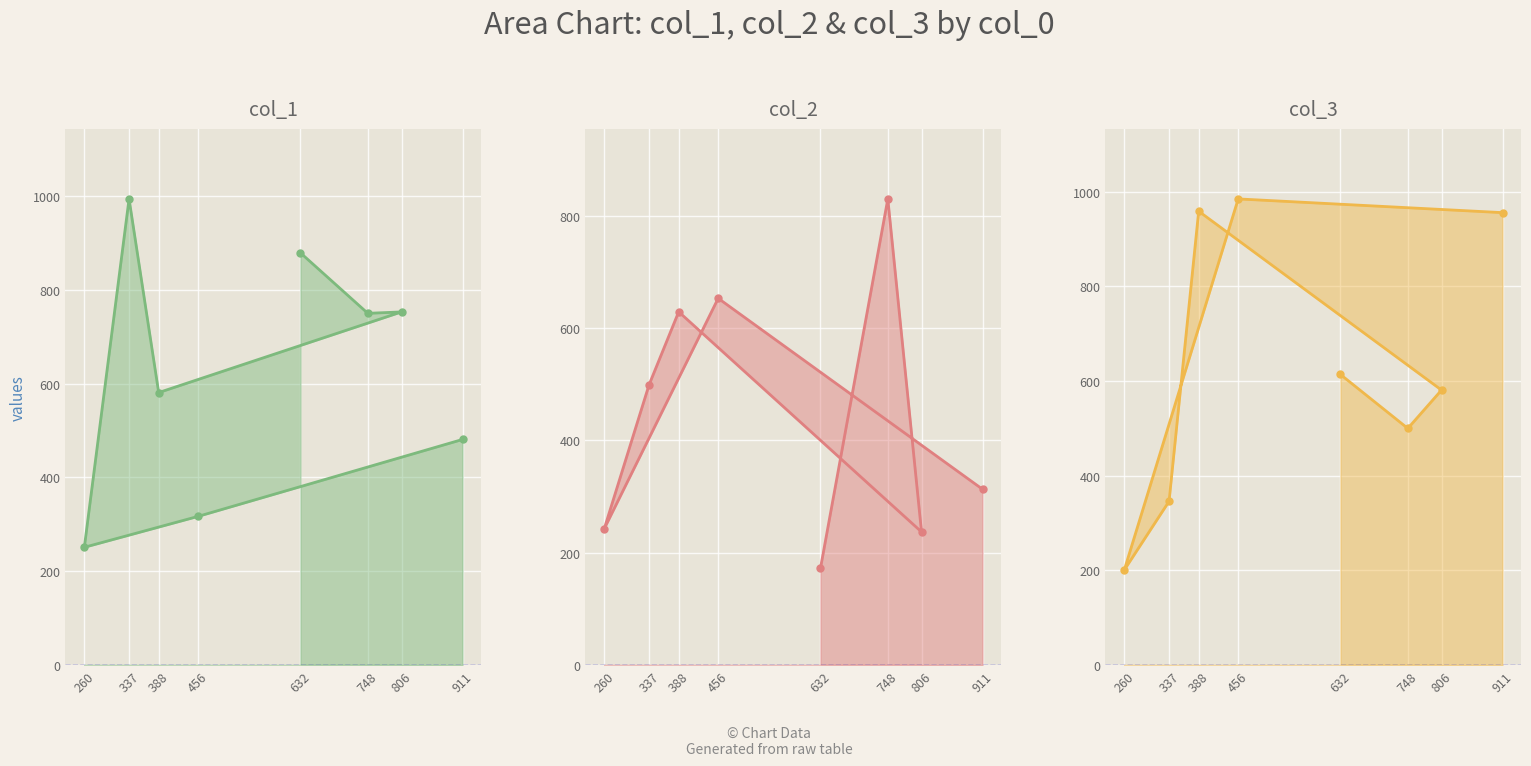

At which label does col_2 first exceed 499?

456